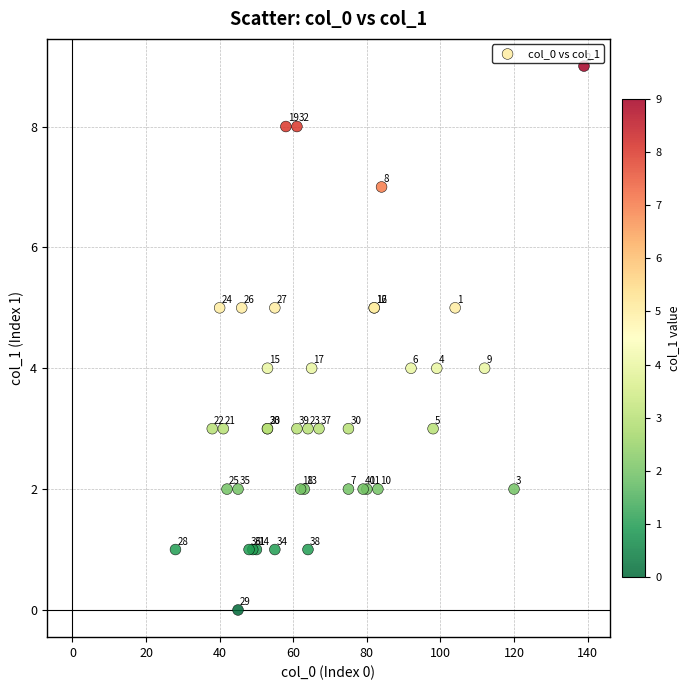

What Y value in the scatter plot is closest to 4?

4